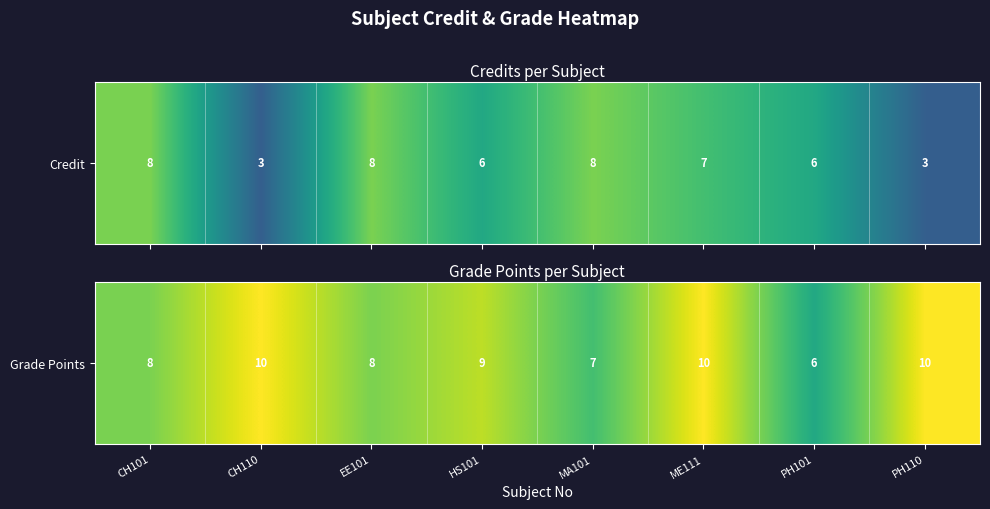

What is the sum of the values at CH101 and ME111?

18